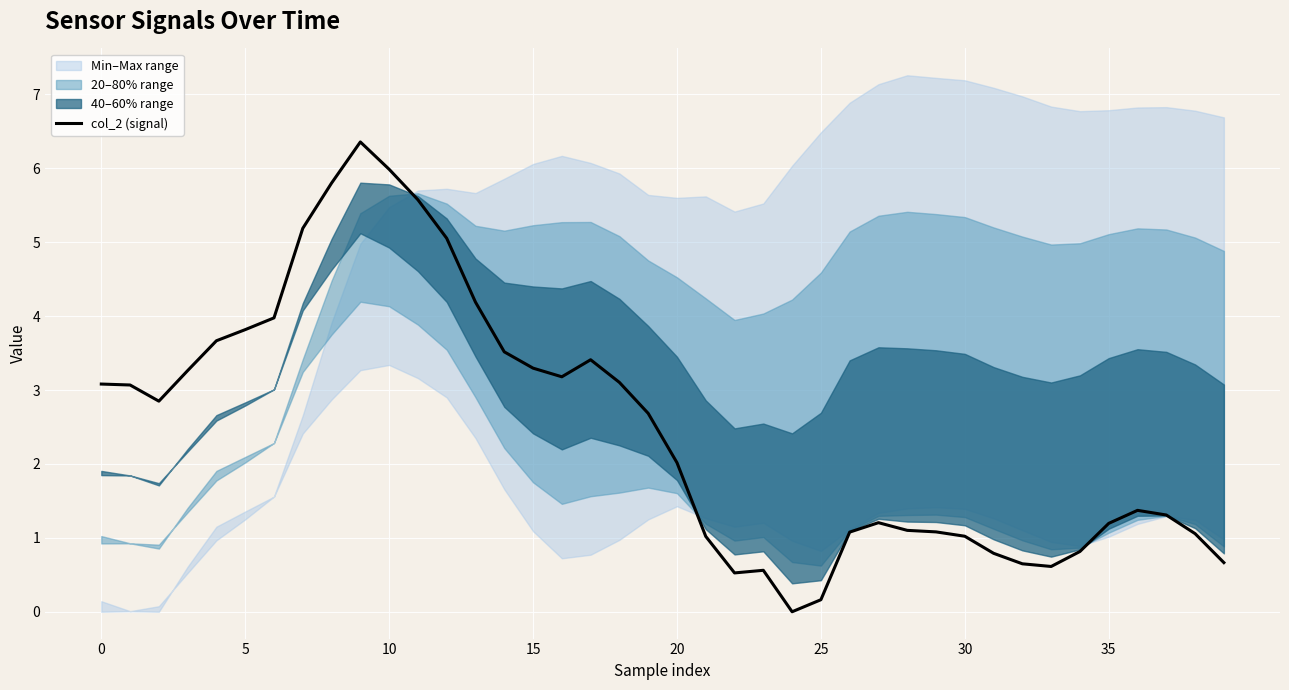

What is the highest value of the col_2 (signal) series?

6.4